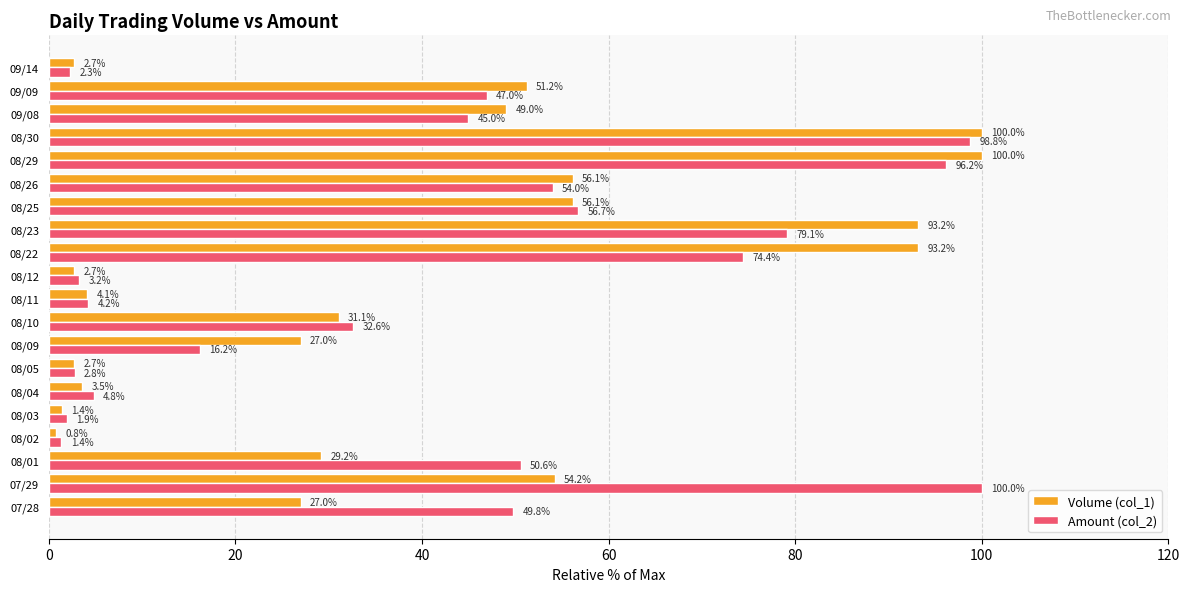

Read the Amount (col_2) value at 08/02.

1.4